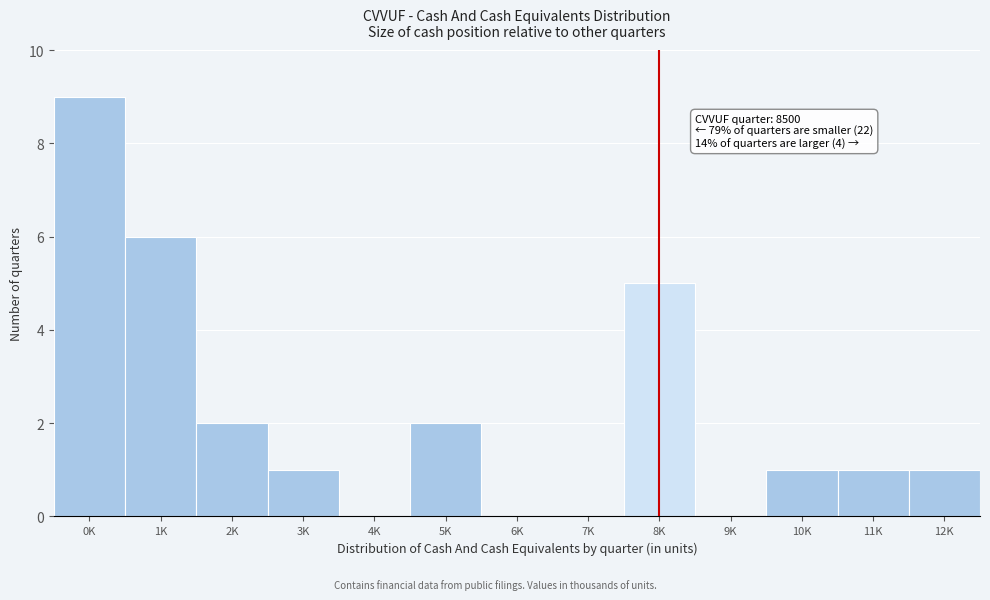

Reading left to right, list all the values displayed in this chart.

0K=9	1K=6	2K=2	3K=1	4K=0	5K=2	6K=0	7K=0	8K=5	9K=0	10K=1	11K=1	12K=1